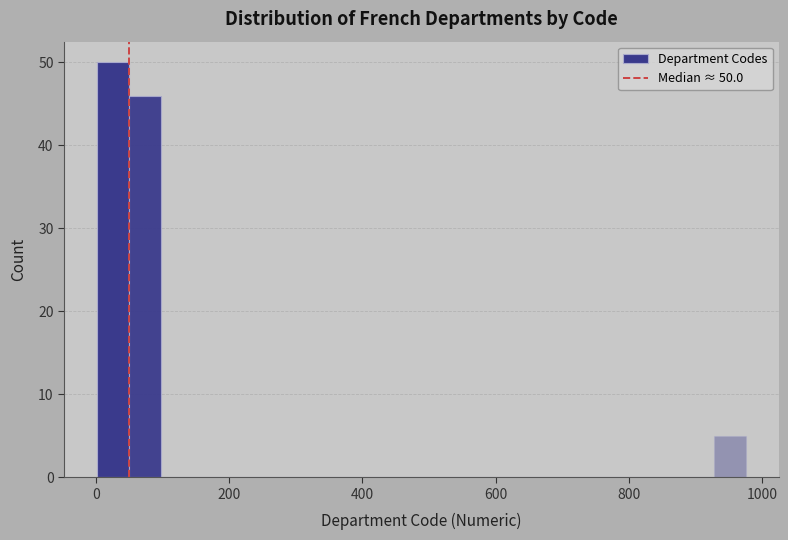

Read against the x-axis, roughly where is the centre of the tallest bar?

20